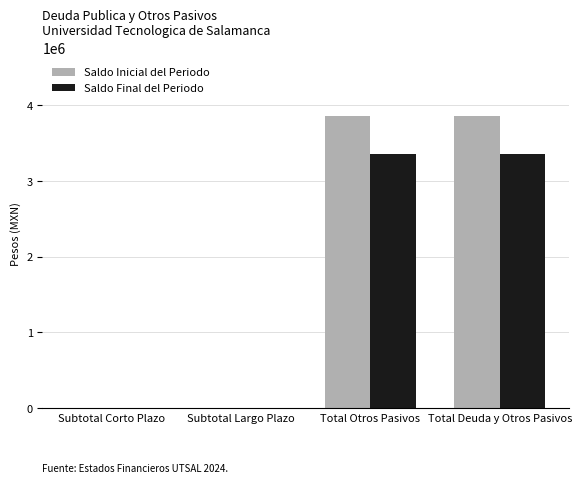

How many values in the Saldo Inicial del Periodo series exceed 3856316?

2